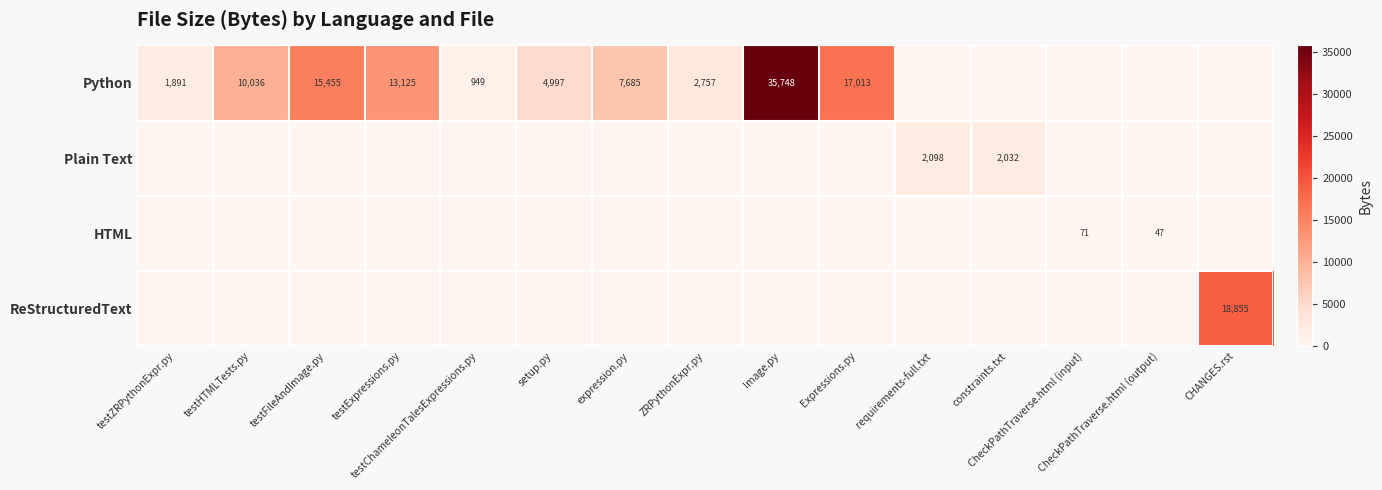

Which category has the highest value across all series?

Image.py